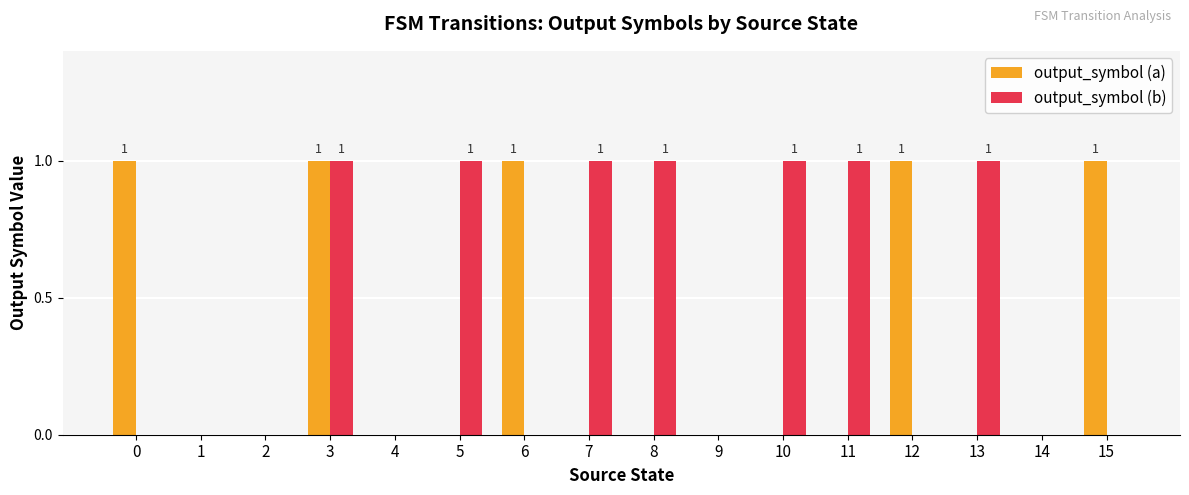

Between 2 and 8, which series saw the biggest shift?

output_symbol (b)